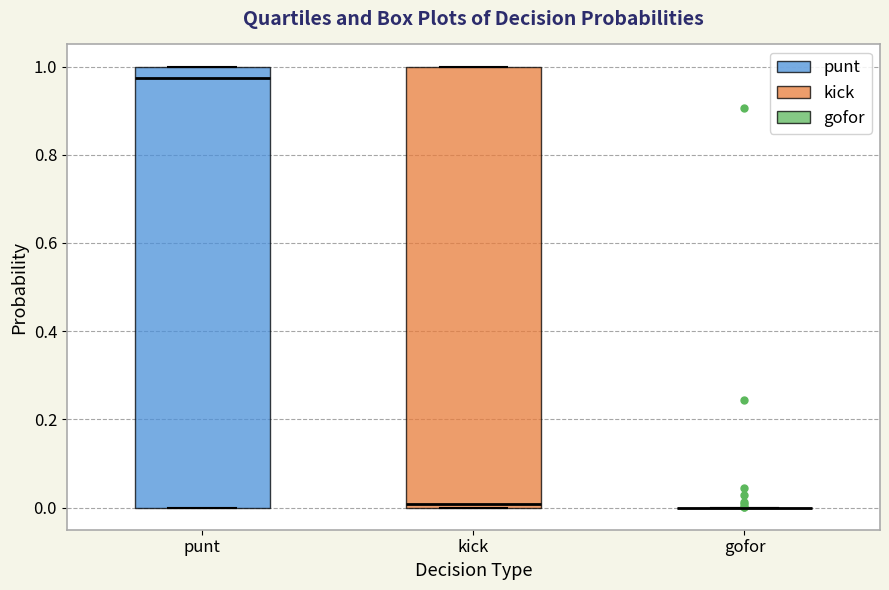

Reading left to right, read every box against the y-axis: the position of its median line, the range the box covers, and the ends of its whiskers. The values are not printed on the chart, so give them approximately, as read against the axis.

punt: median 0.98, box 0.00 to 1.00, whiskers 0.00 to 1.00
kick: median 0.00 (just above the box's lower edge), box 0.00 to 1.00, whiskers 0.00 to 1.00
gofor: box collapsed to a line at 0.00, whiskers 0.00 to 0.00